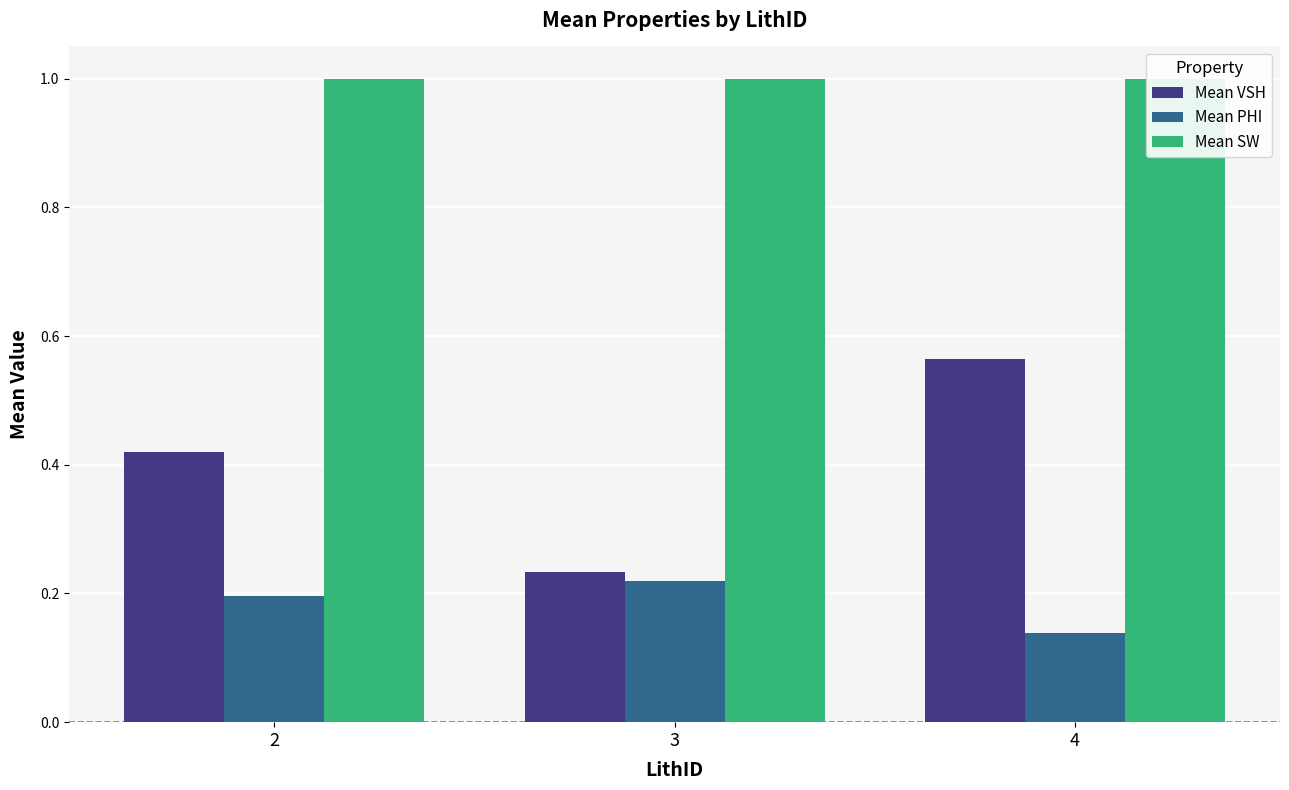

What is the value of the Mean SW bar at the 1st from the left?

1.0